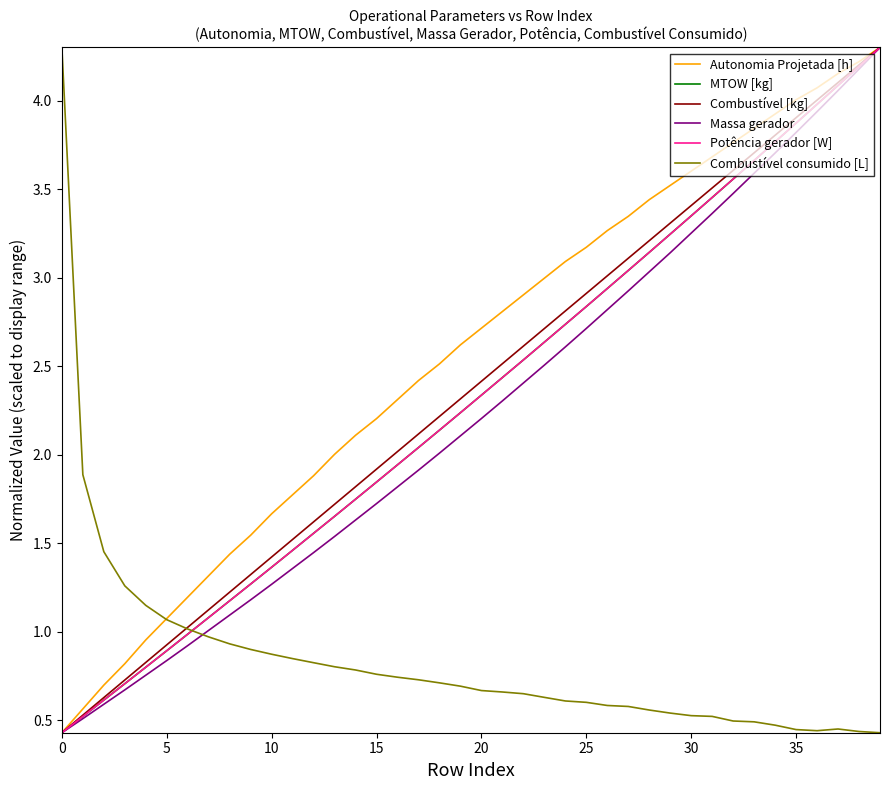

What is the maximum value for Combustível [kg]?

4.3